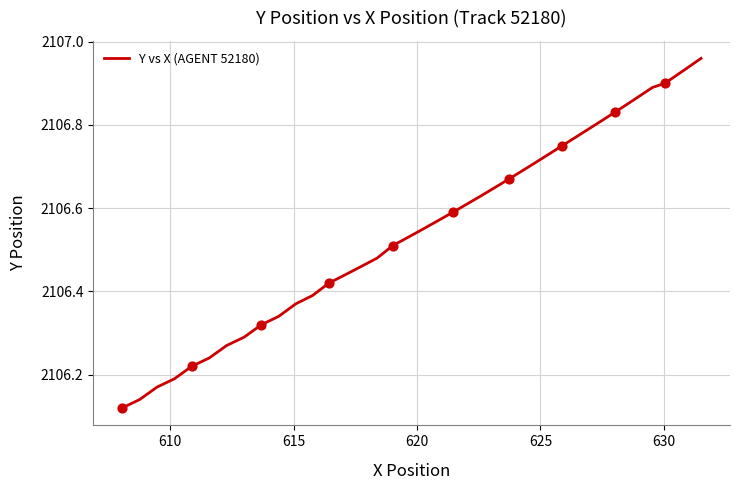

What is the difference between the maximum and minimum values?

0.8